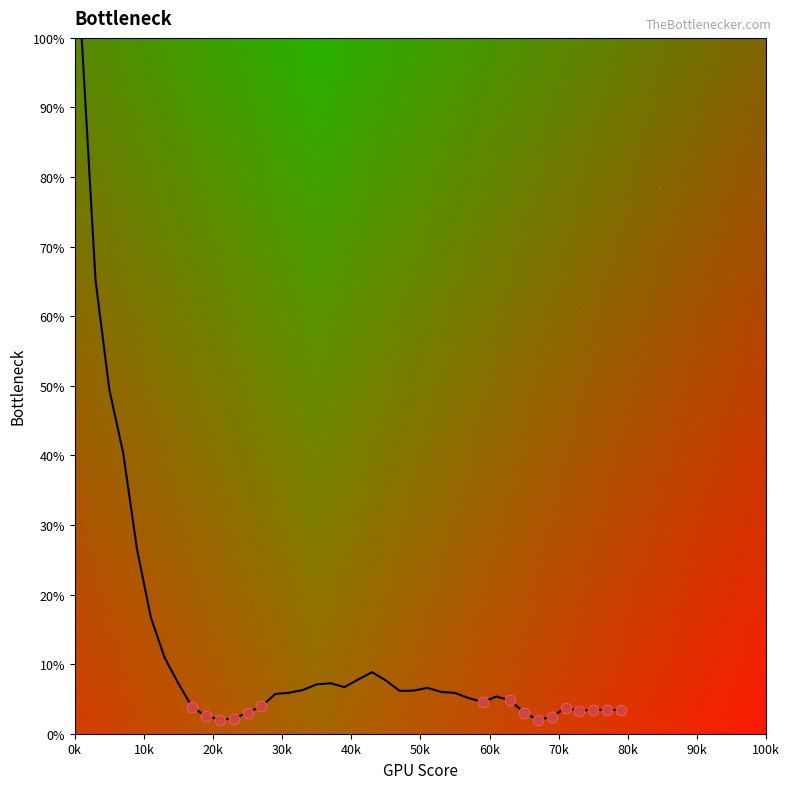

What is the difference between the maximum and minimum values?

98.0